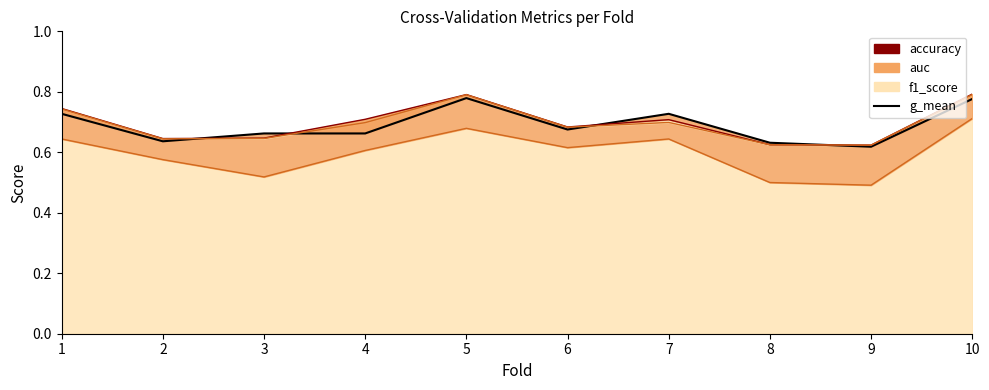

Is it true that the value at 7 is 1.0?

False